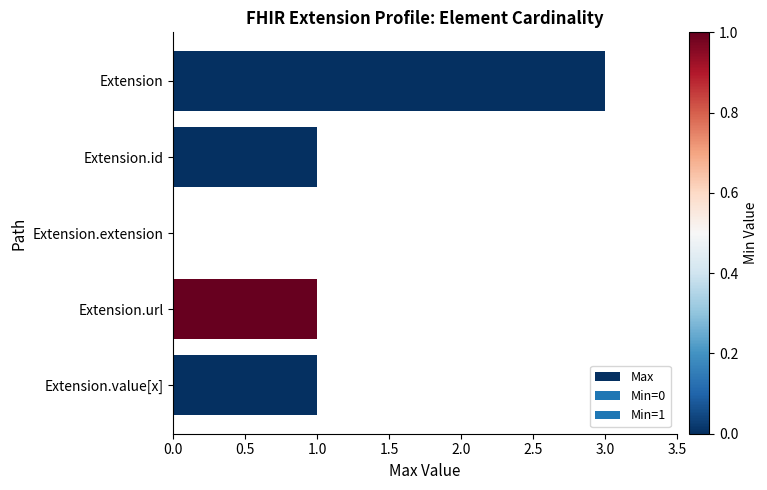

The chart shows a value of 2 at Extension.extension. True or false?

False